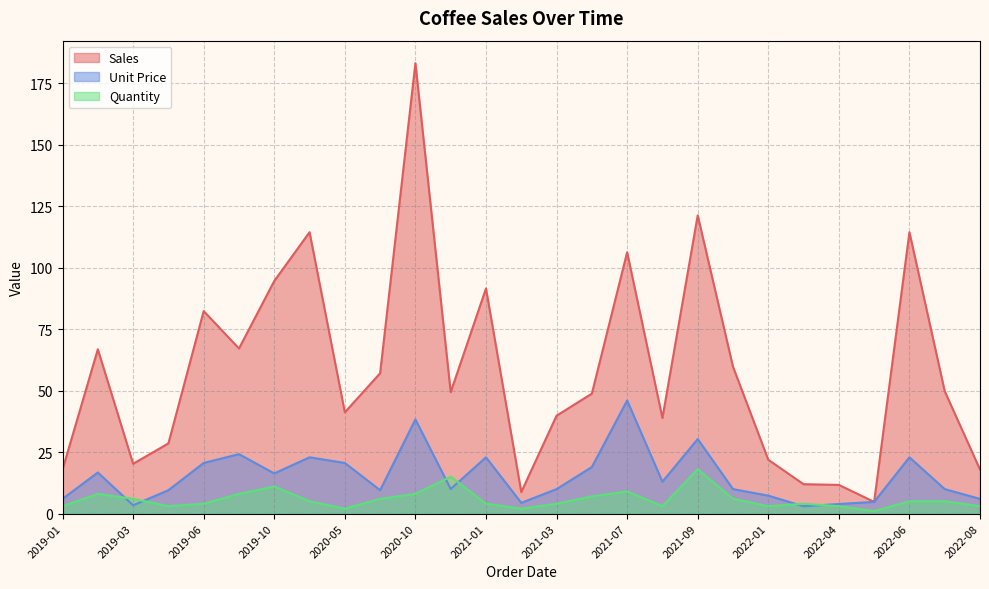

At which category is the sum across all series the highest?

2020-10